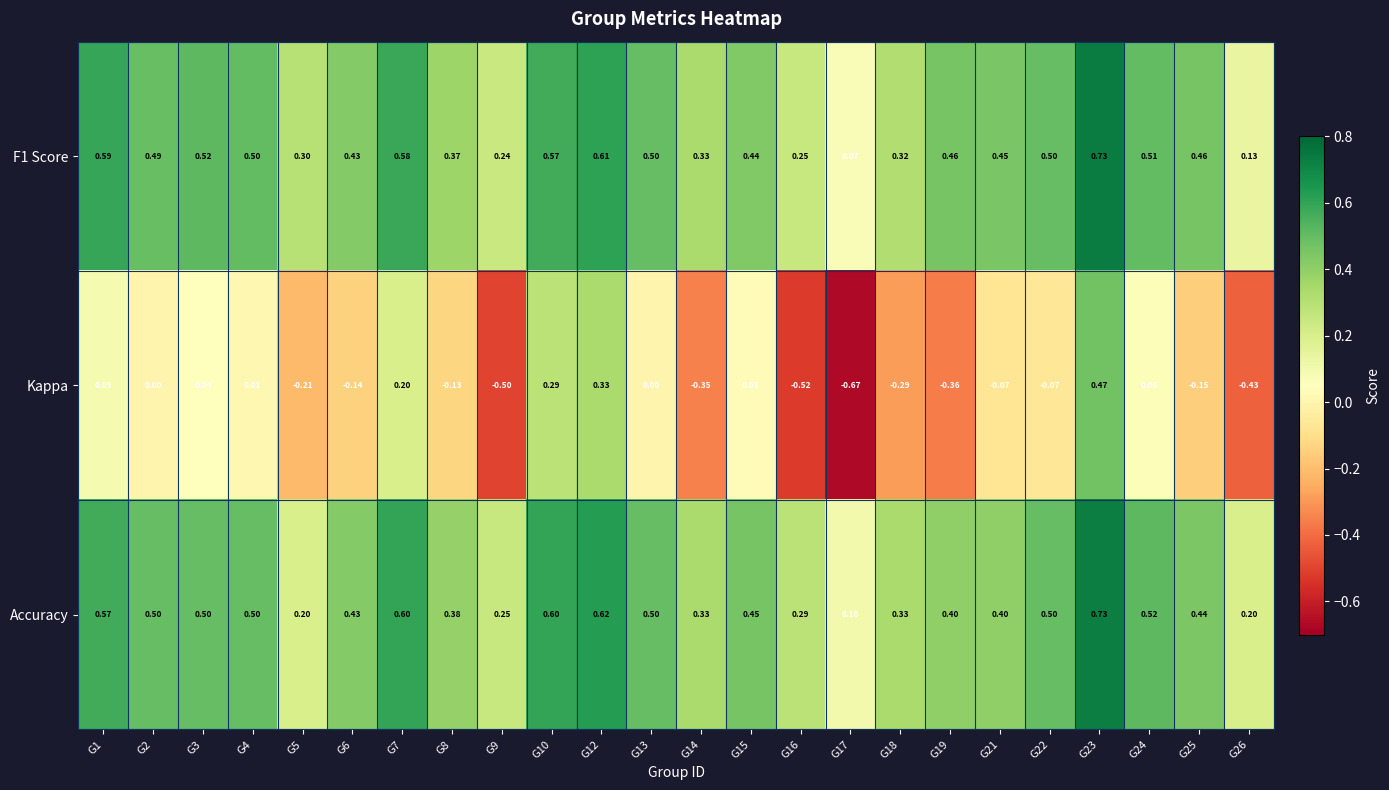

Which series has the widest spread of values?

Kappa